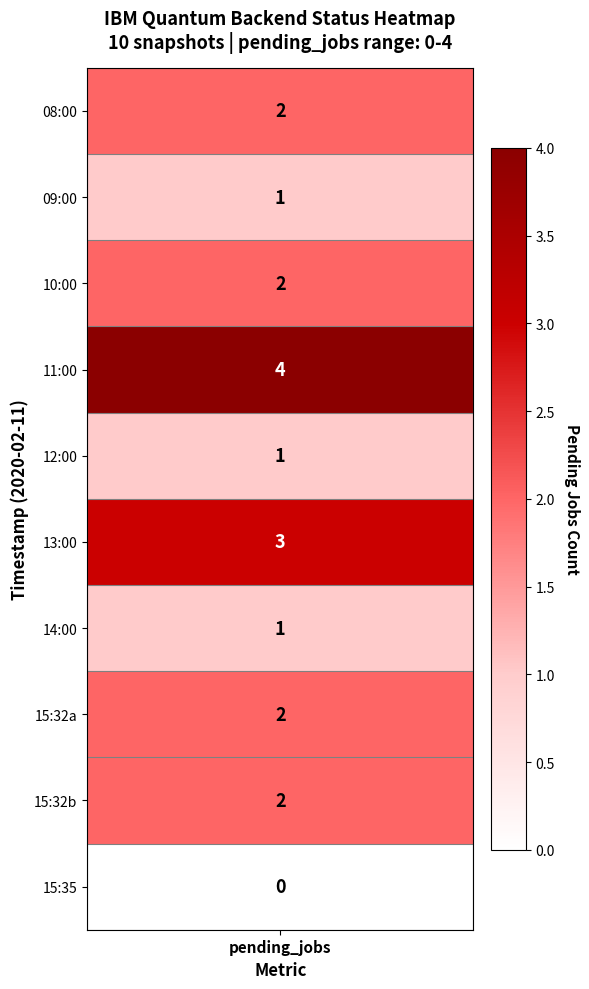

How many values in 13:00 are above zero?

1